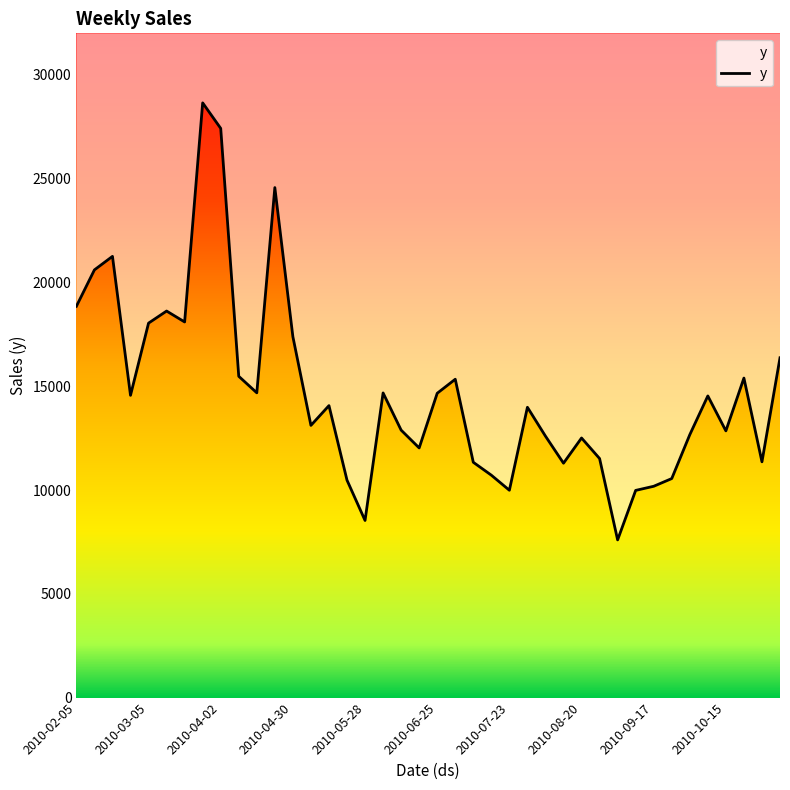

What is the difference between the values at 18 and 2010-08-20?

15764.6